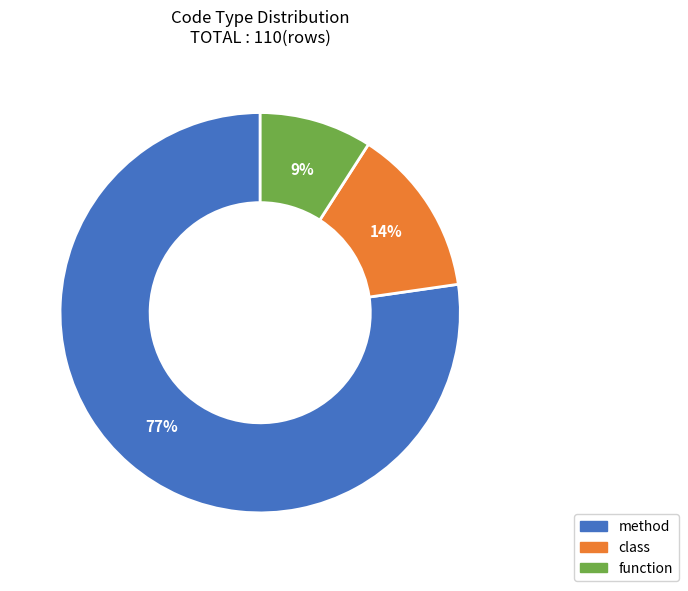

Between class and method, which is larger?

method